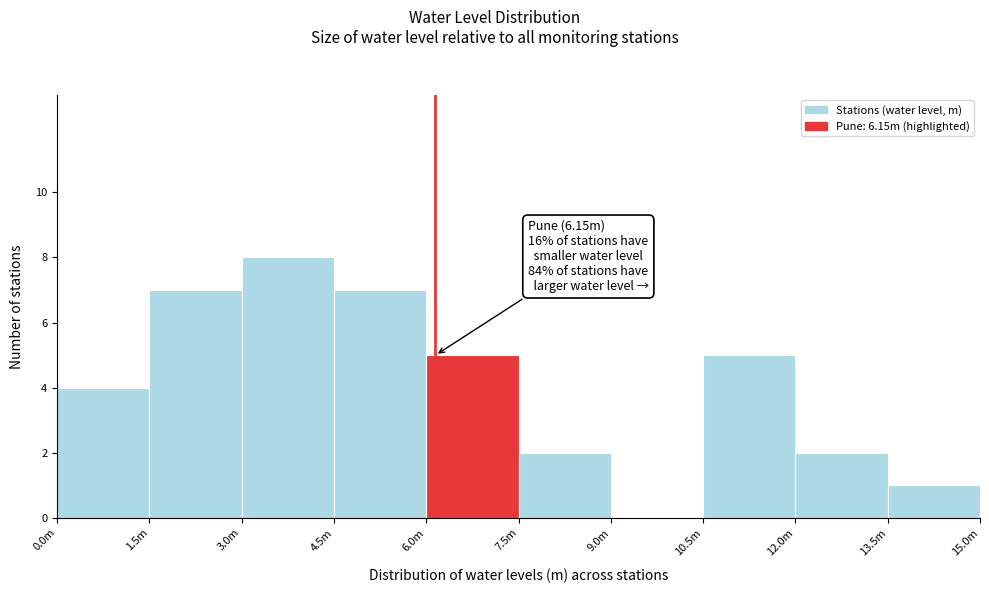

Reading right to left, what are all the values shown in this chart?

13.5m=1	12.0m=2	10.5m=5	9.0m=0	7.5m=2	6.0m=5	4.5m=7	3.0m=8	1.5m=7	0.0m=4